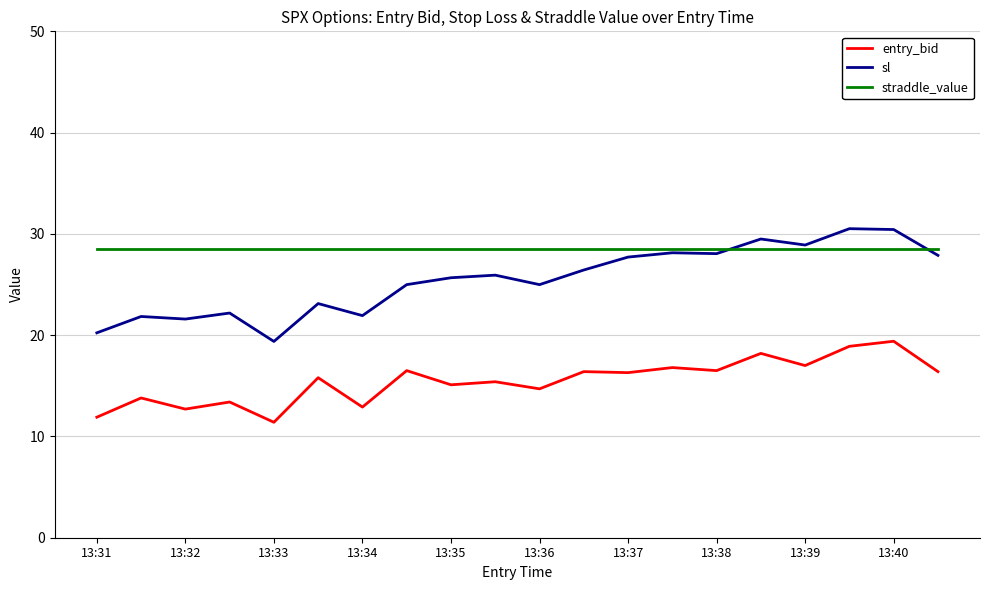

Which series has the largest total across all categories?

straddle_value